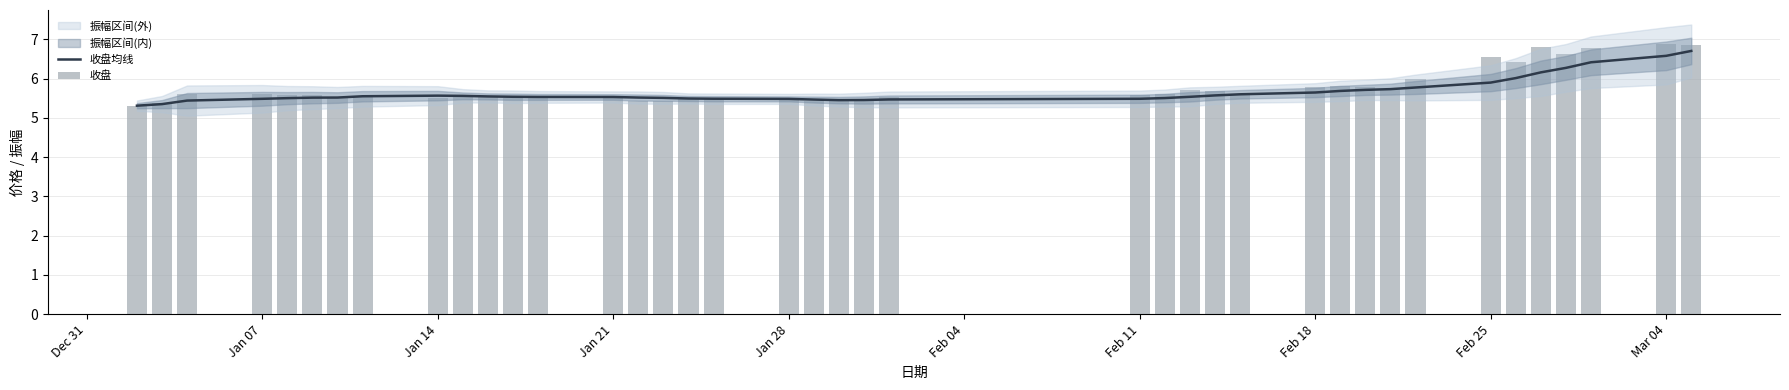

True or false: 收盘均线 has a value of 7.7 at Feb 25.

False